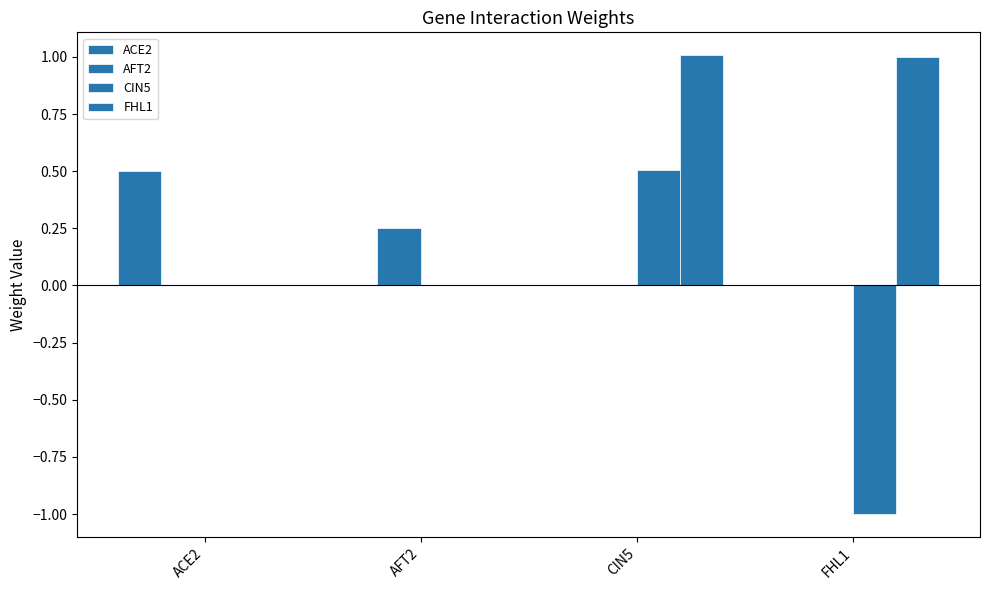

What is the maximum value shown in the chart?

1.0